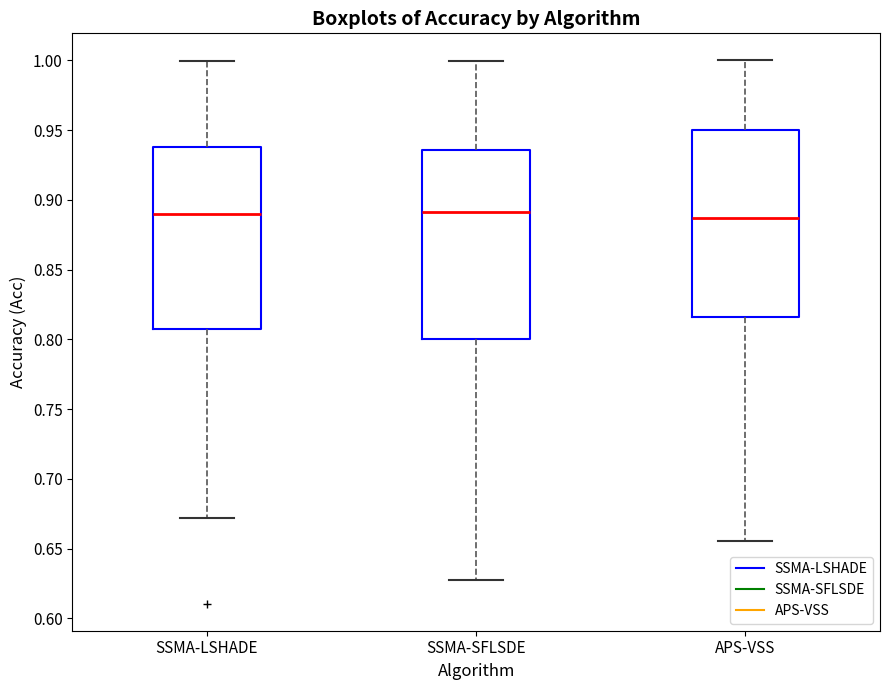

Reading left to right, transcribe this box plot: for each box, give where its median line is, the range the box spans, and where its two whiskers end, as read against the y-axis. The values are not printed on the chart, so give them approximately, as read against the axis.

SSMA-LSHADE: median 0.890, box 0.805 to 0.940, whiskers 0.670 to 1.000
SSMA-SFLSDE: median 0.890, box 0.800 to 0.935, whiskers 0.625 to 1.000
APS-VSS: median 0.885, box 0.815 to 0.950, whiskers 0.655 to 1.000